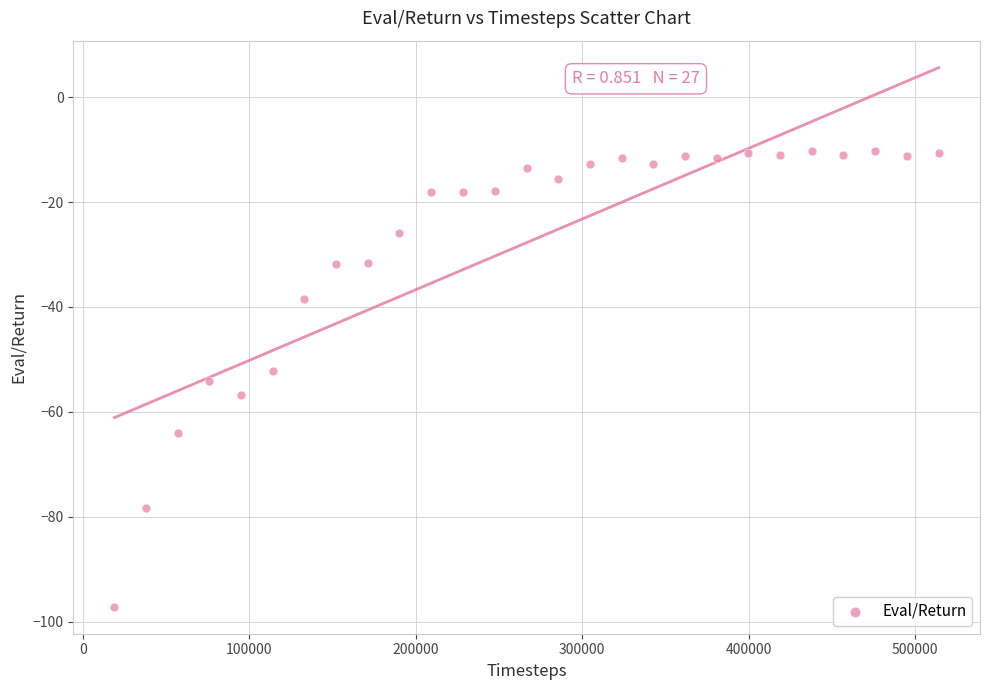

What is the range of X values (max minus min)?

495087.0